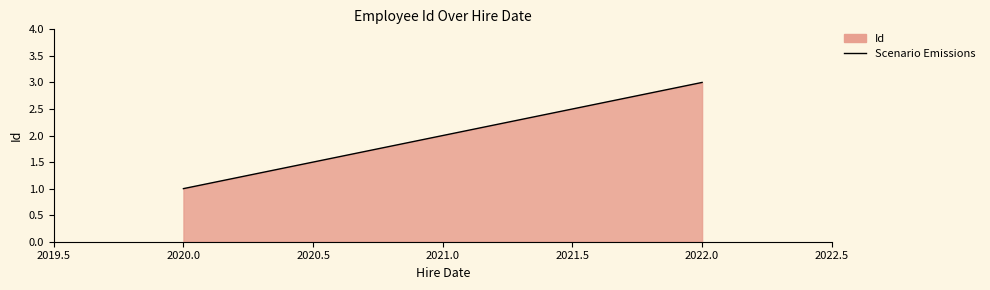

What is the sum of all values?

6